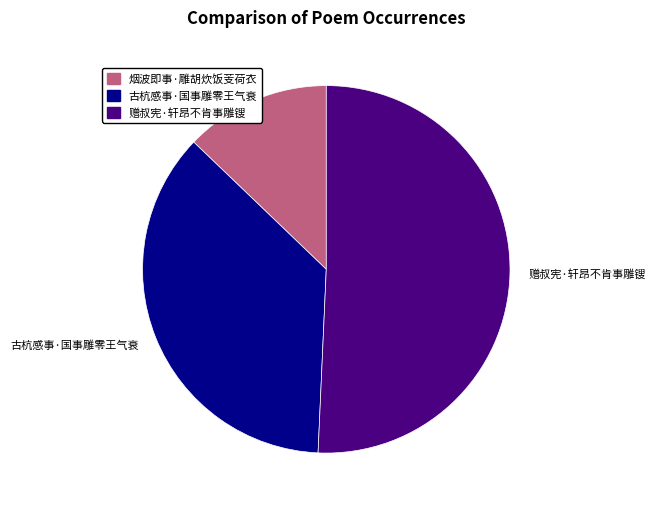

Count the number of slices in the pie.

3